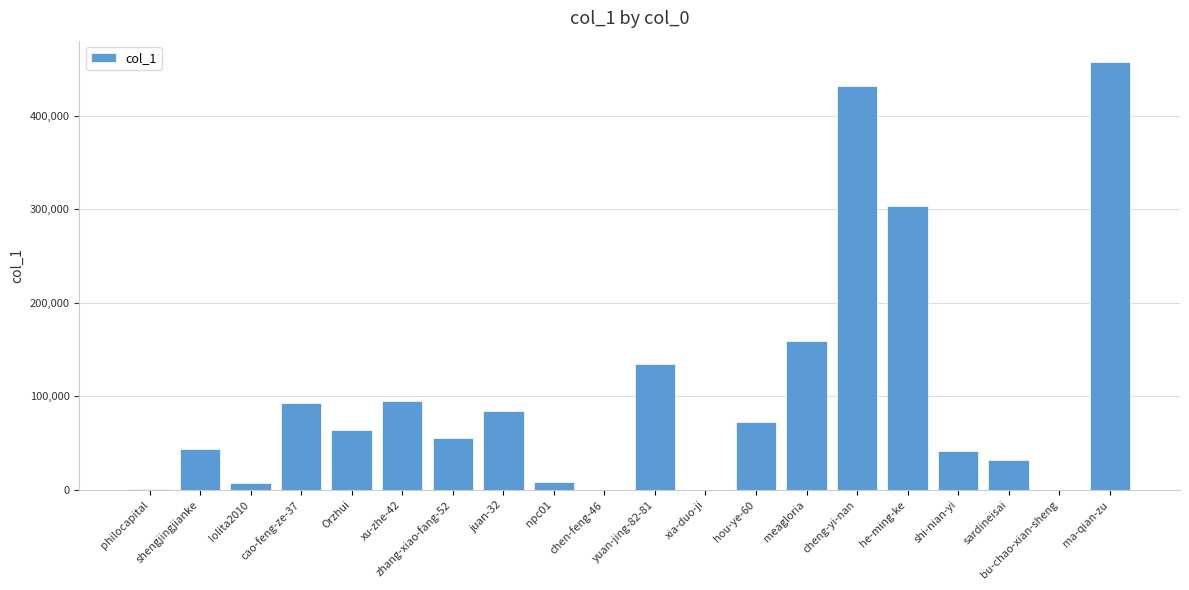

Count the number of data series in this chart.

1